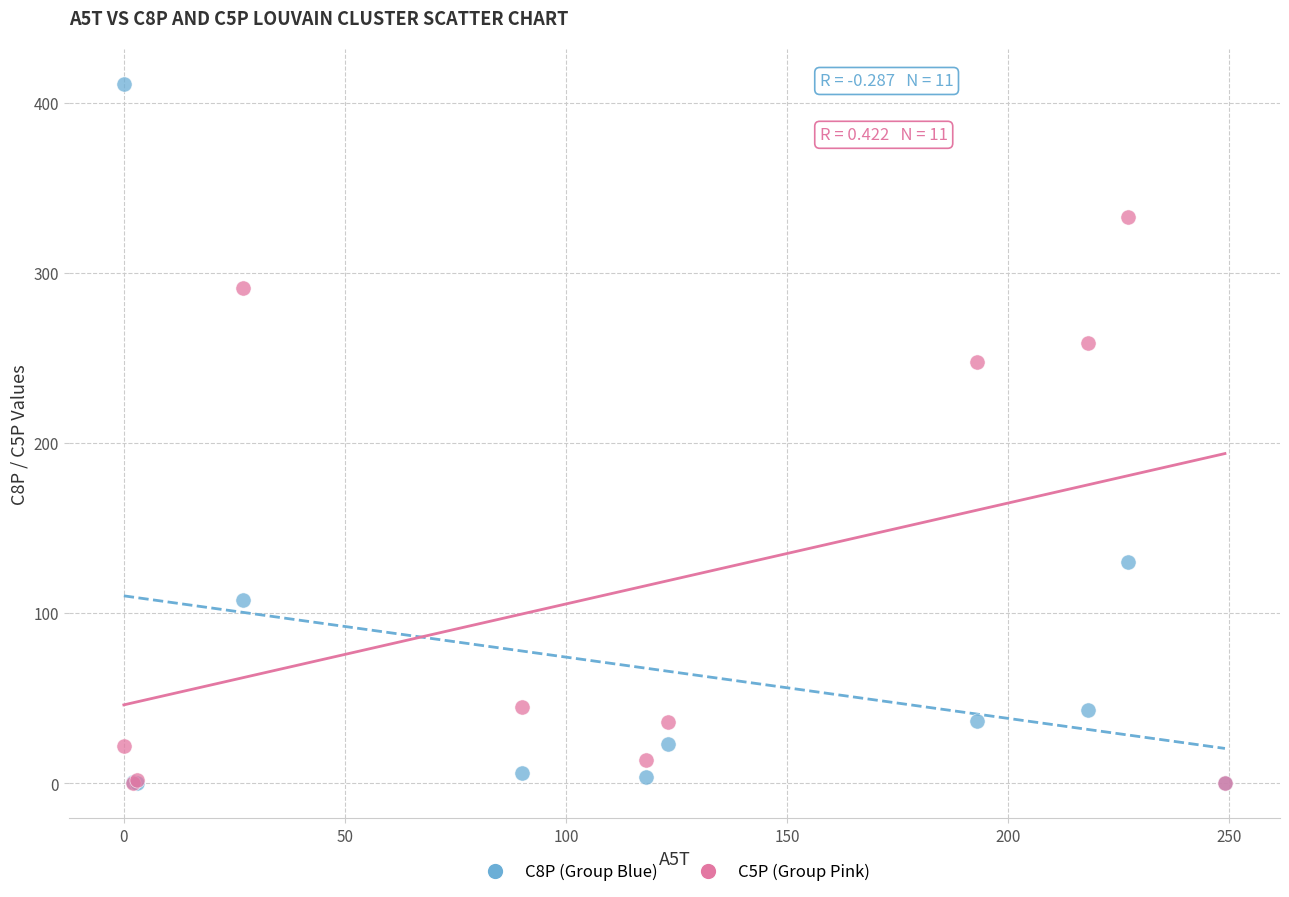

Which series reaches the maximum Y coordinate?

C8P (Group Blue)